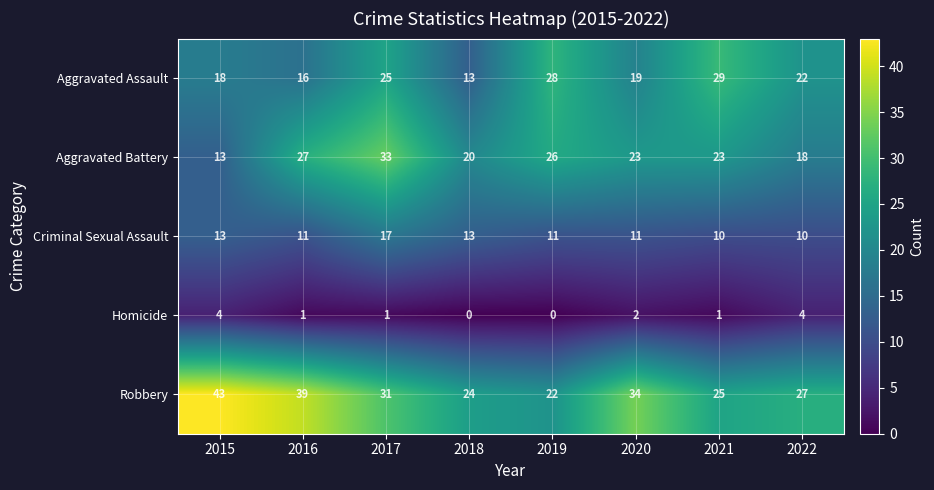

At which label does Aggravated Battery reach its peak?

2017